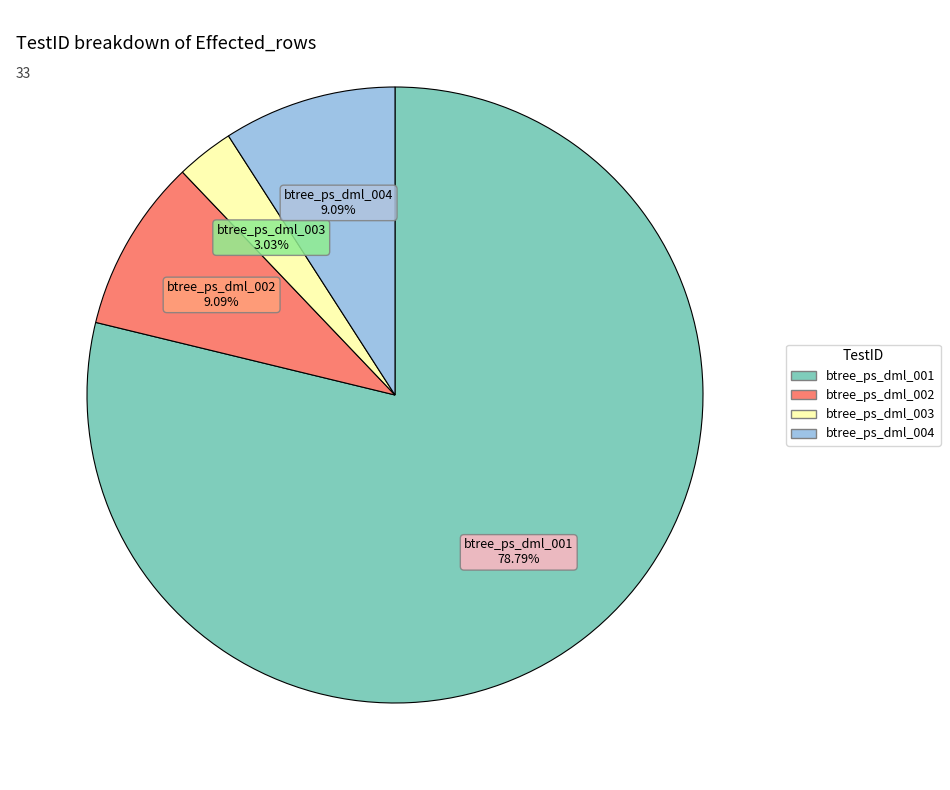

Which slice is the smallest?

btree_ps_dml_003